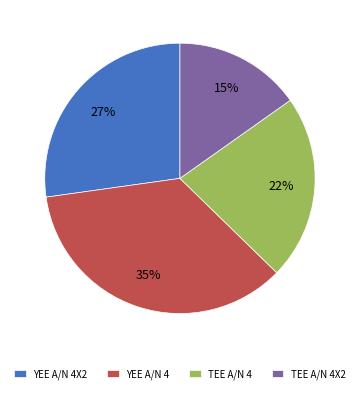

Does YEE A/N 4X2 account for over 50% of the chart?

No